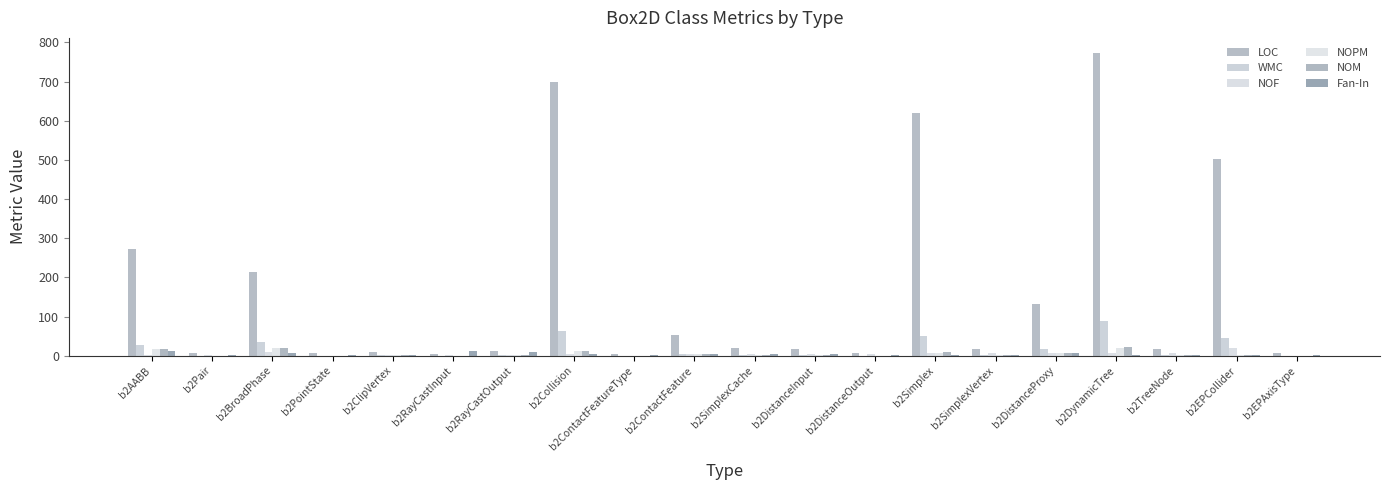

Reading right to left, what are all the values shown in this chart?

LOC: 6	502	18	773	132	18	619	7	18	20	52	5	699	11	5	9	7	215	6	272
WMC: 0	46	1	88	17	1	51	0	1	2	5	0	63	1	0	1	0	36	0	28
NOF: 0	20	7	7	7	6	7	4	5	4	5	0	4	3	3	2	0	10	3	3
NOPM: 0	3	1	19	8	1	8	0	1	2	5	0	12	1	0	1	0	20	0	17
NOM: 0	3	1	22	8	1	10	0	1	2	5	0	12	1	0	1	0	20	0	17
Fan-In: 1	2	1	1	7	1	3	3	4	5	5	3	4	9	12	2	1	6	1	12